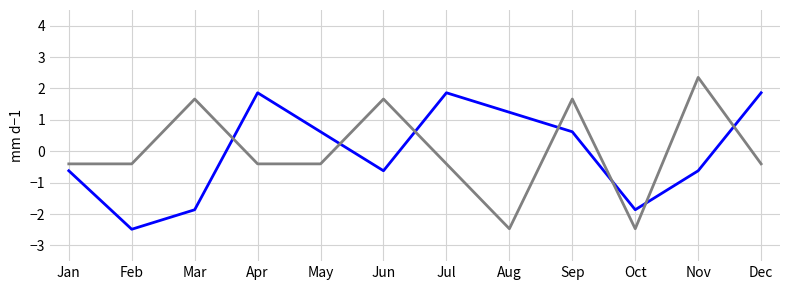

What is the spread (max minus min) of values at Mar?

3.5